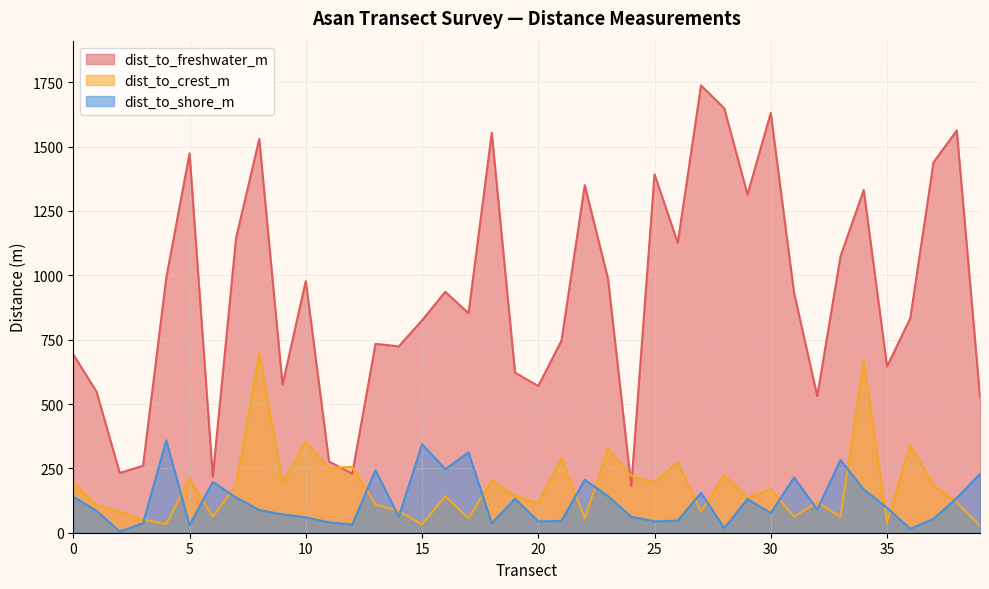

What are all the series names shown in the legend?

dist_to_freshwater_m, dist_to_crest_m, dist_to_shore_m